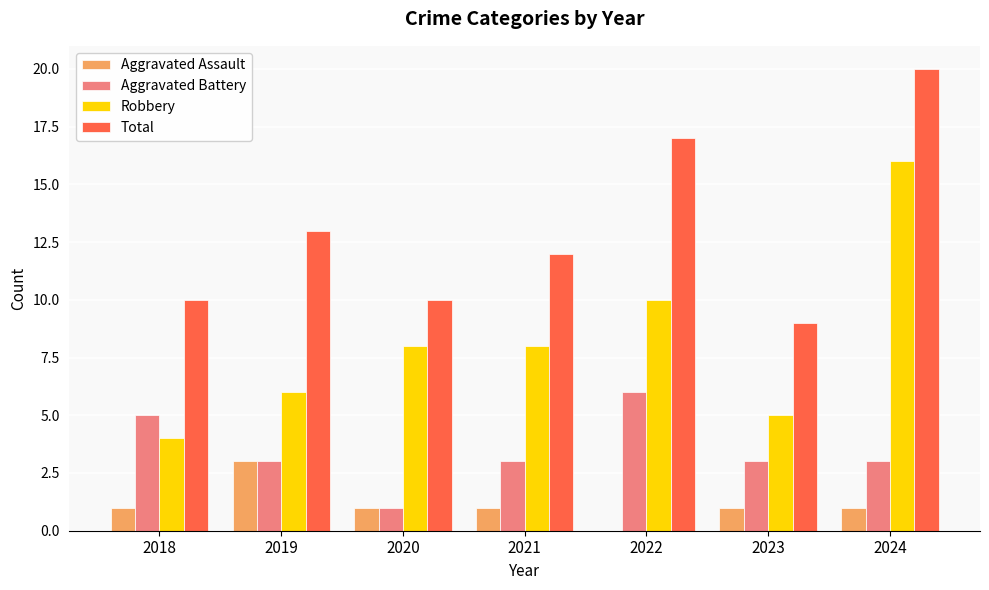

Is it true that Total equals 17 at 2022?

True